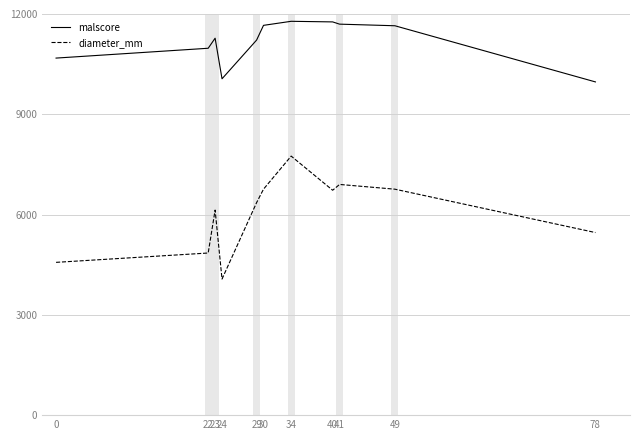

Rank the series by their maximum value, from highest to lowest.

malscore, diameter_mm